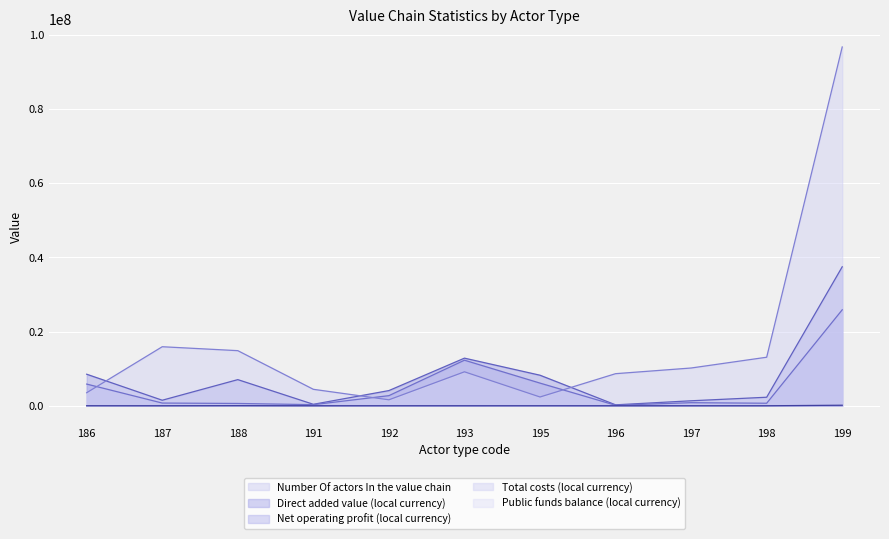

How many values in the Direct added value (local currency) series are below 4091874?

5